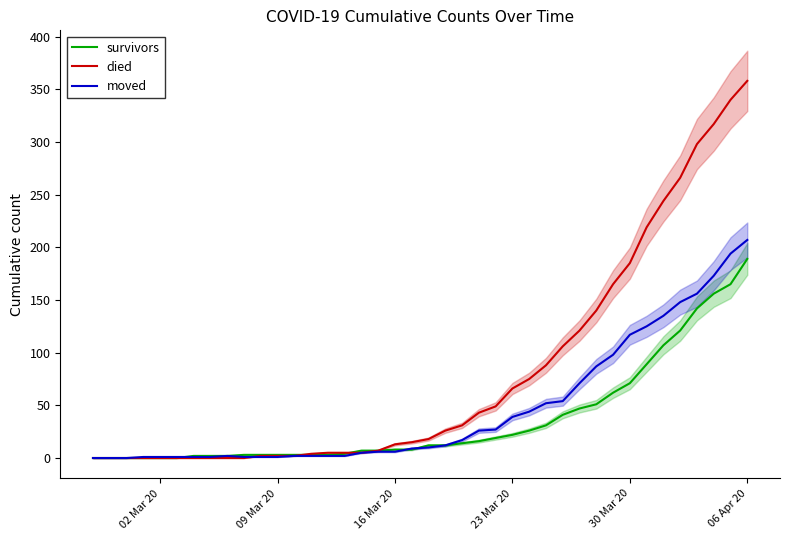

What is the maximum value for moved?

207